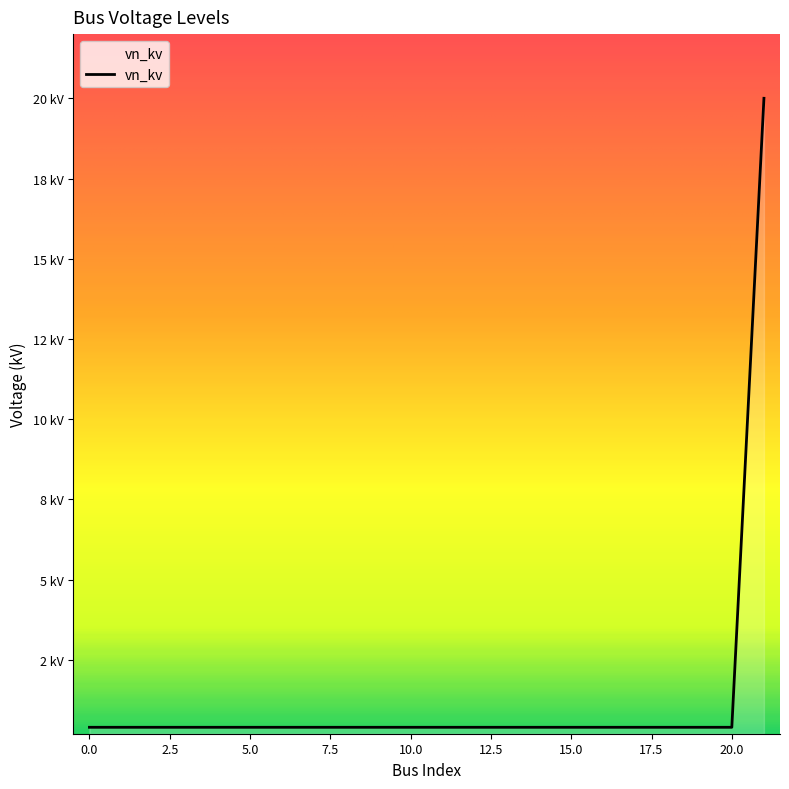

What is the difference between the maximum and minimum values?

19.6